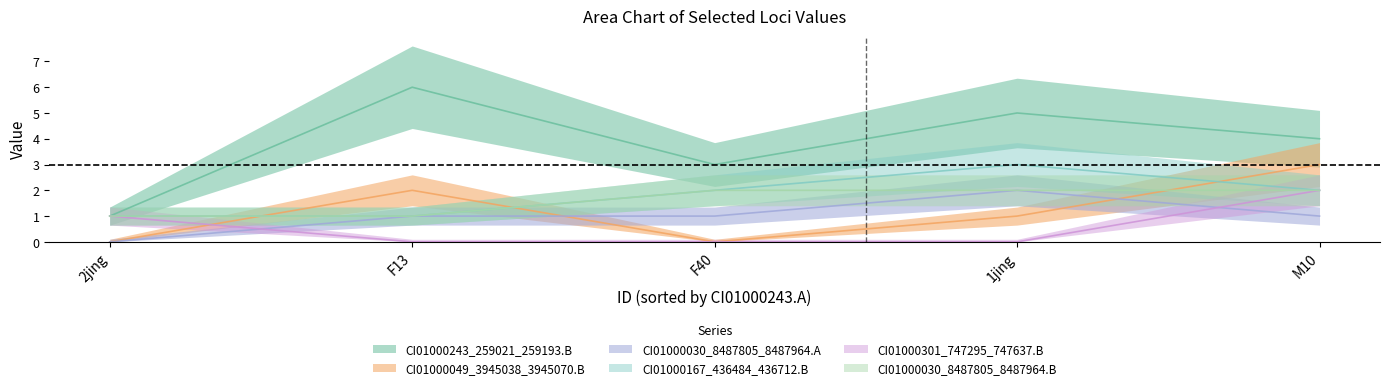

True or false: CI01000243_259021_259193.B and CI01000049_3945038_3945070.B intersect in this chart.

False